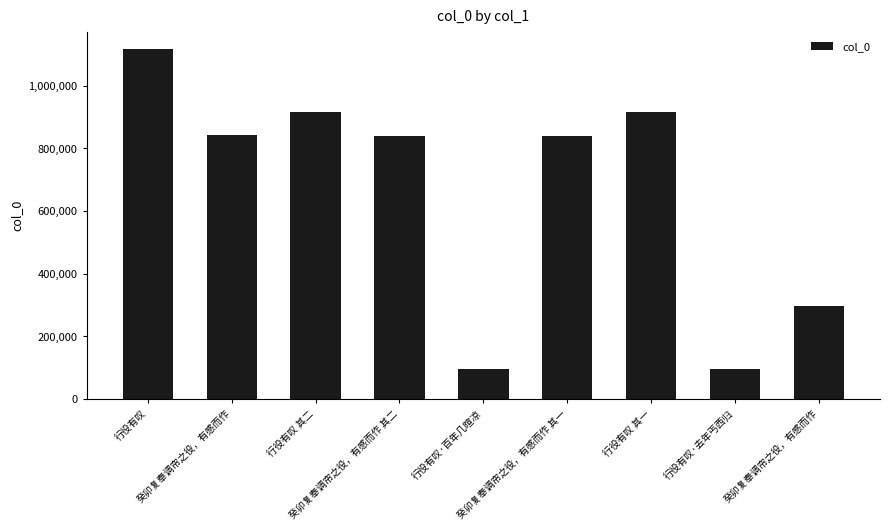

Reading left to right, what are all the values shown in this chart?

1115821	843663	915258	838532	94817	838531	915259	94820	296816